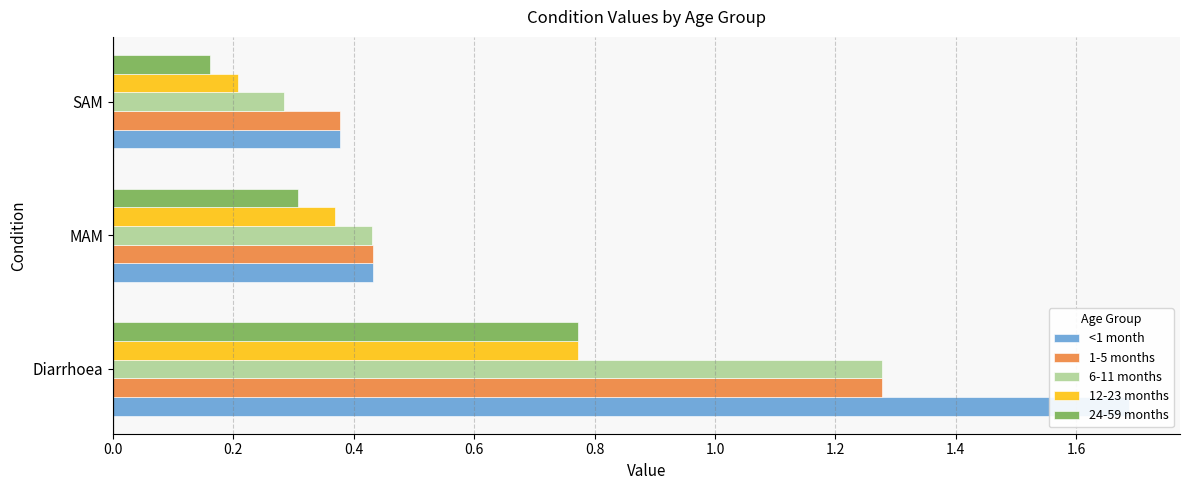

What is the lowest value of the <1 month series?

0.4